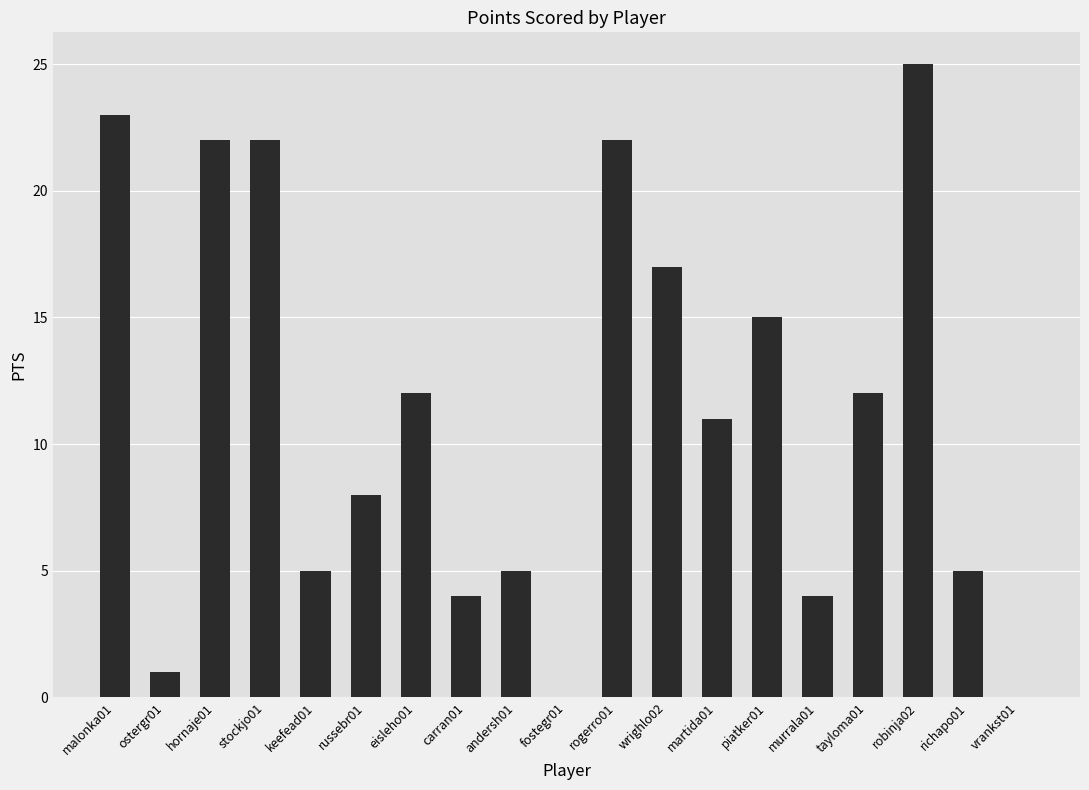

Approximately how many times larger is the value at wrighlo02 compared to carran01?

4.2